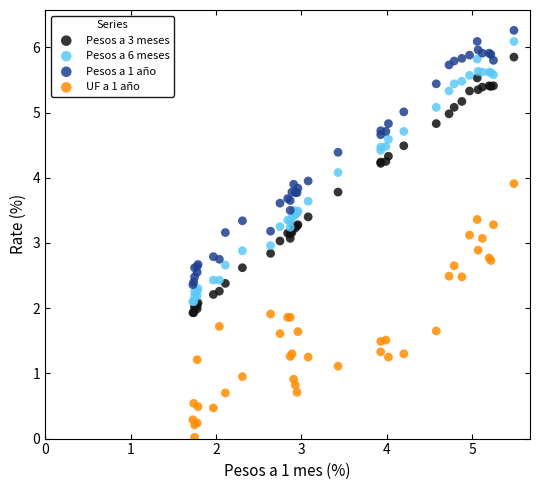

Which series contains the lowest Y value?

UF a 1 año